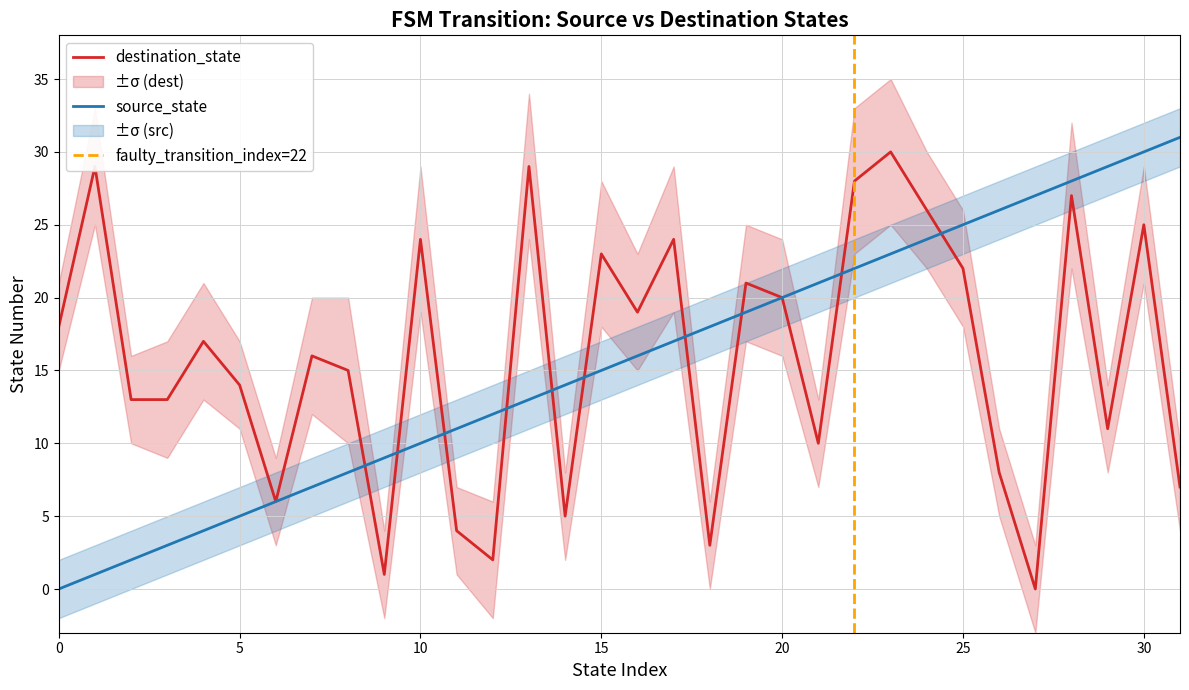

Which series ends up on top after the final intersection of source_state and destination_state?

source_state